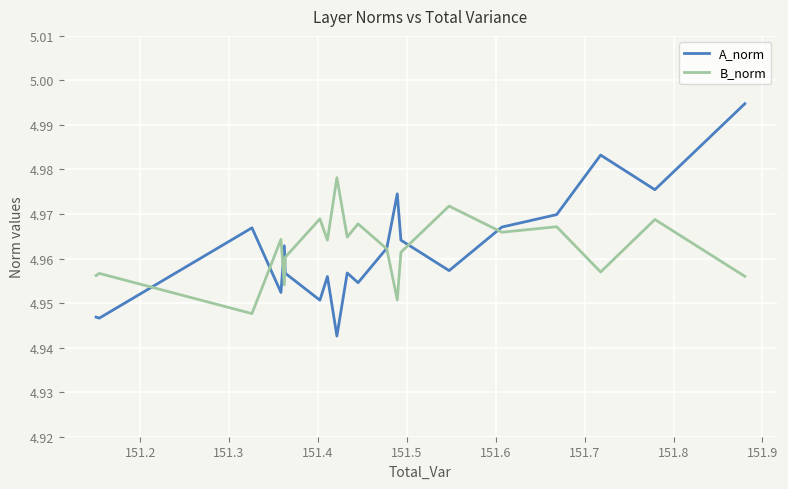

Rank the series by their maximum value, from lowest to highest.

B_norm, A_norm